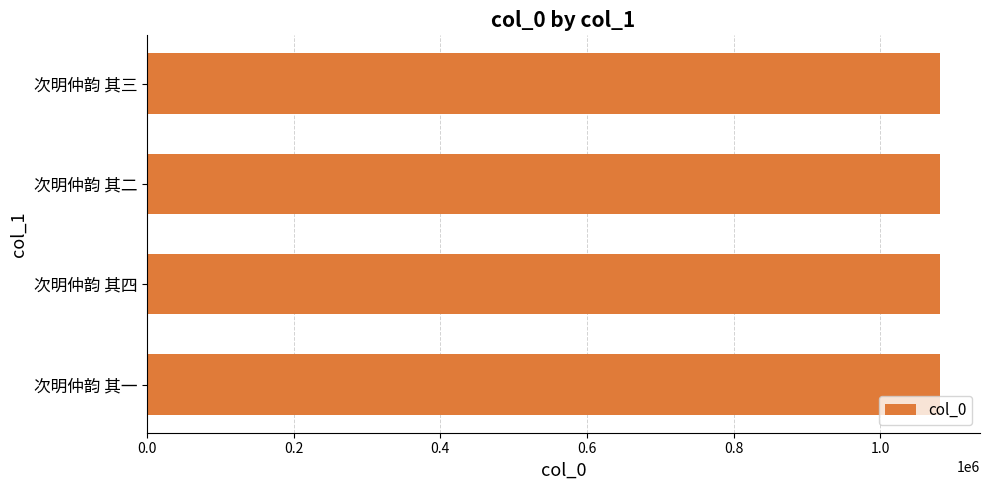

Is it true that the value at 次明仲韵 其三 is 1081610?

True